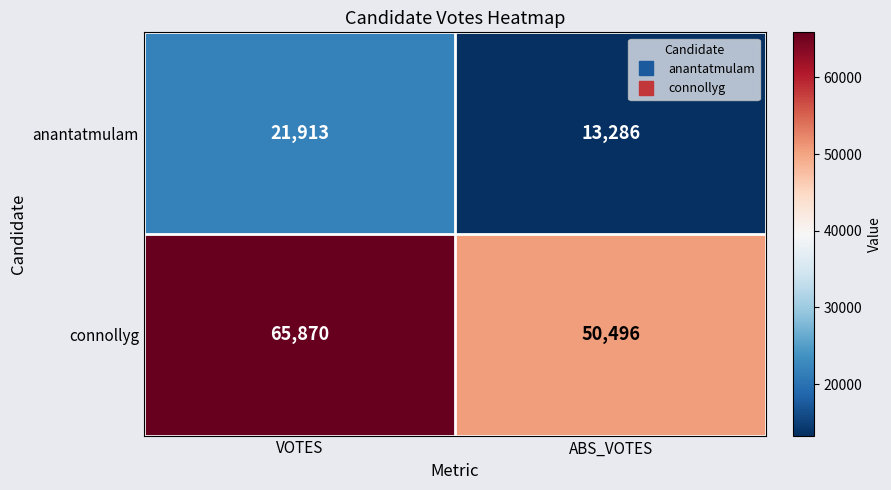

What value does the anantatmulam series have at VOTES, to the nearest 10?

21910